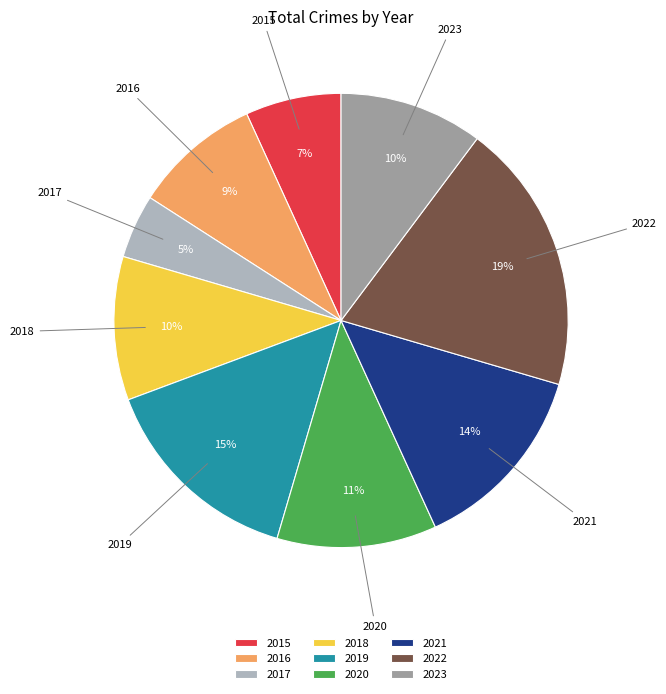

How many slices are in this pie chart?

9